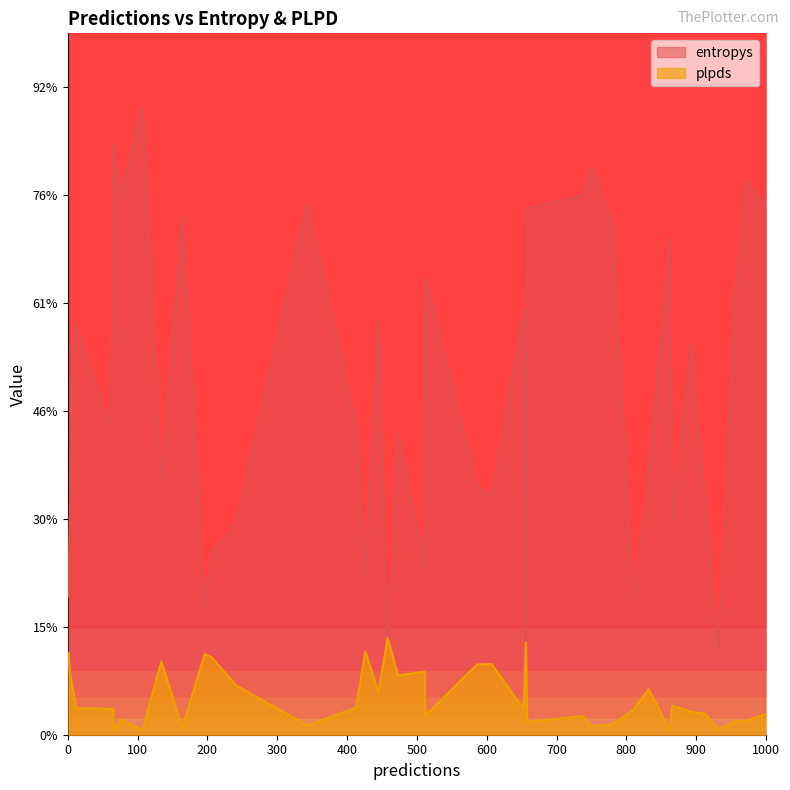

Is it true that plpds equals 0.0 at 32?

False